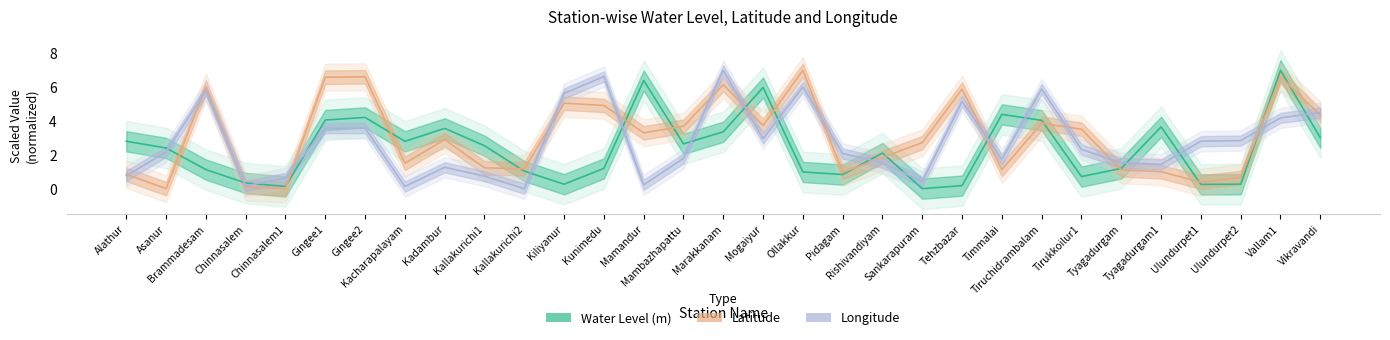

At which category is the sum across all series the highest?

Vallam1